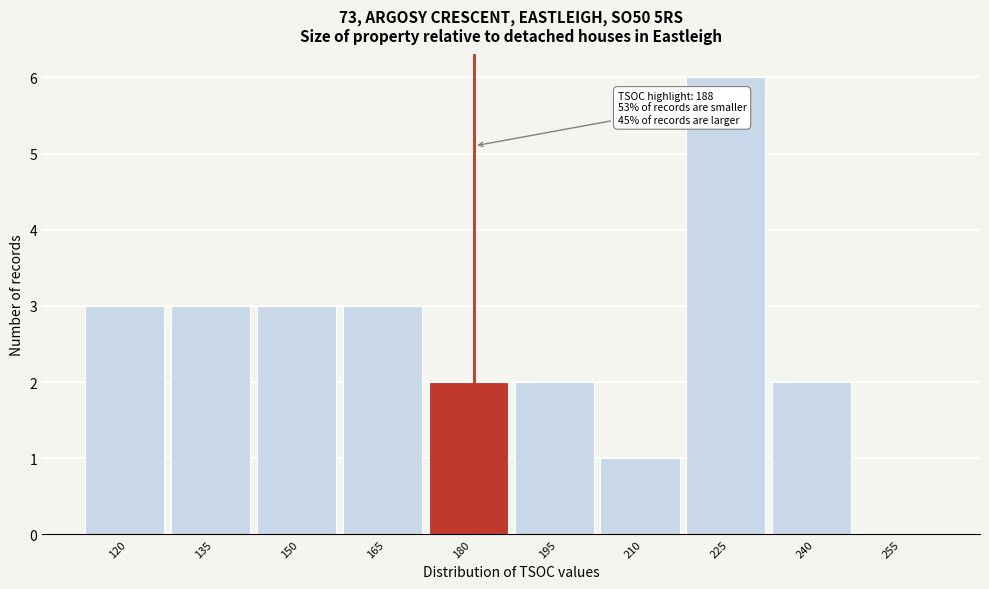

Reading left to right, transcribe all the data shown in this chart.

120=3	135=3	150=3	165=3	180=2	195=2	210=1	225=6	240=2	255=0